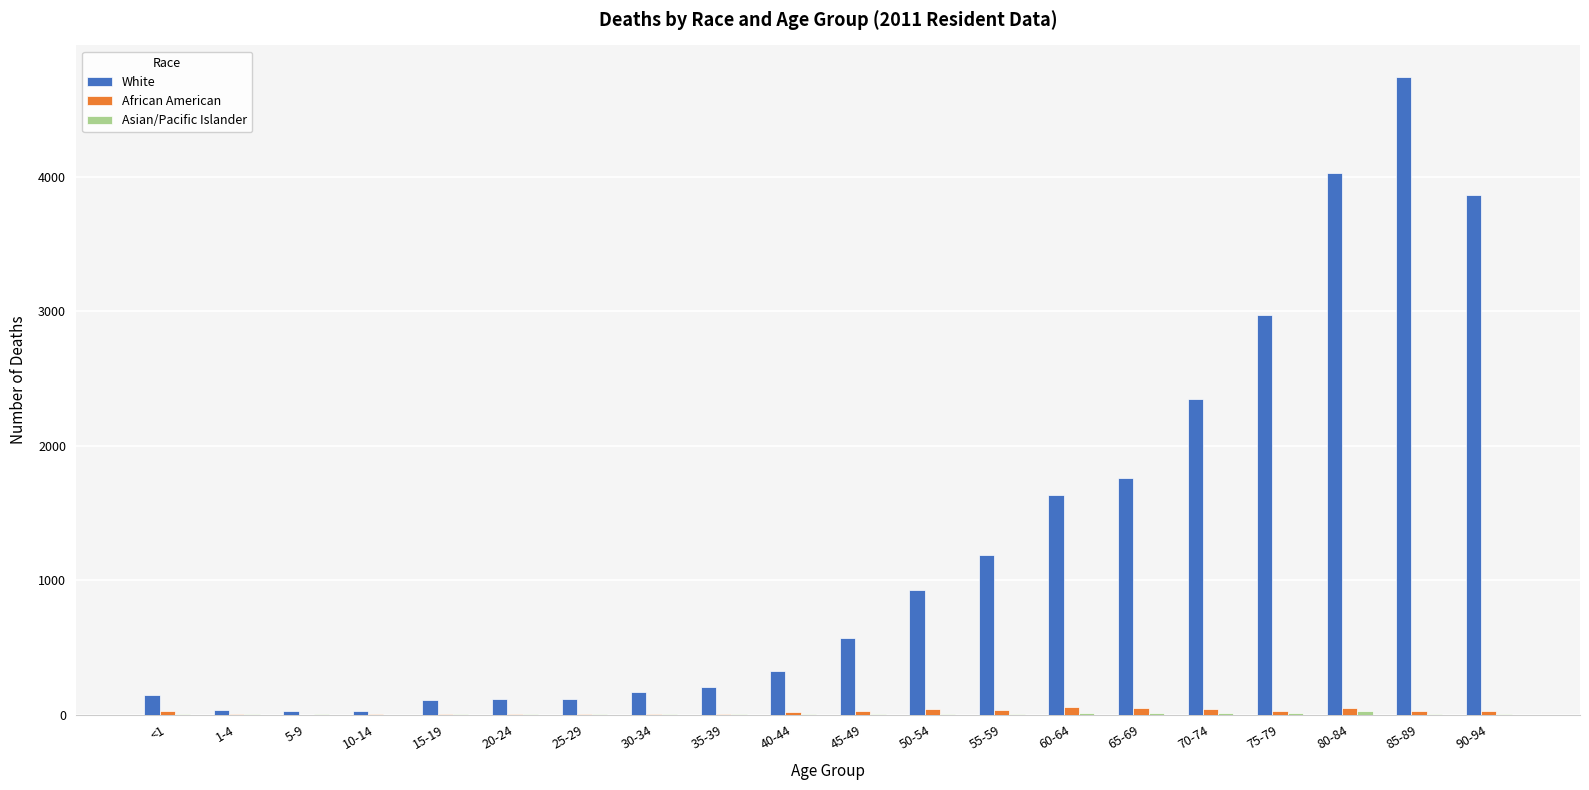

What is the sum of all White values?

25289